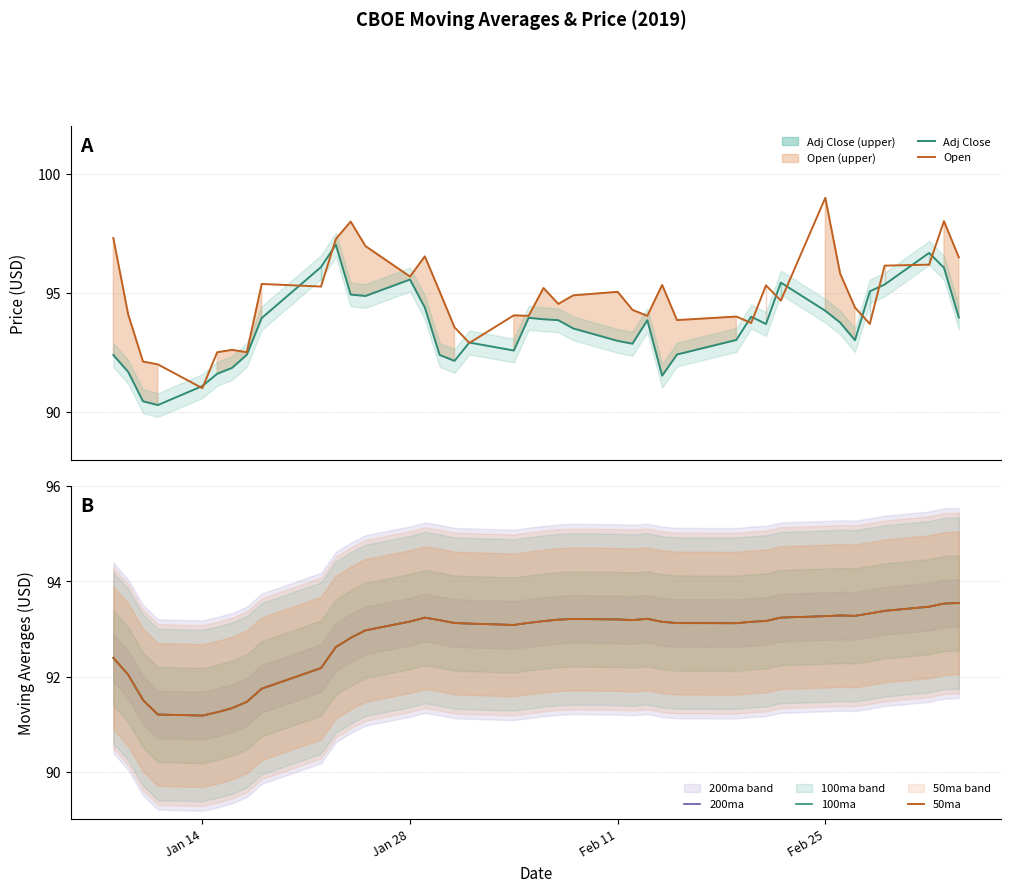

What is the maximum value for Open?

99.0